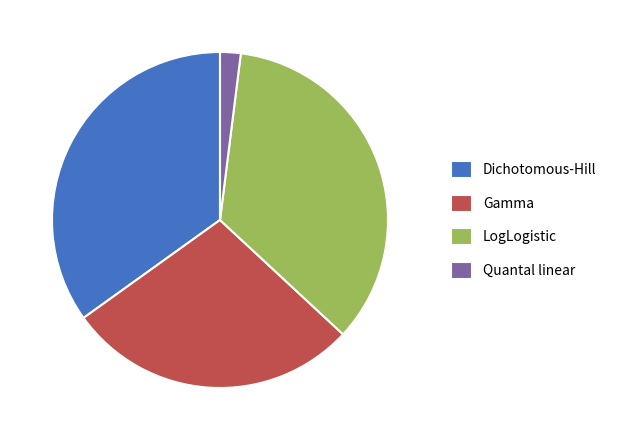

Which category has the smallest portion of the pie?

Quantal linear